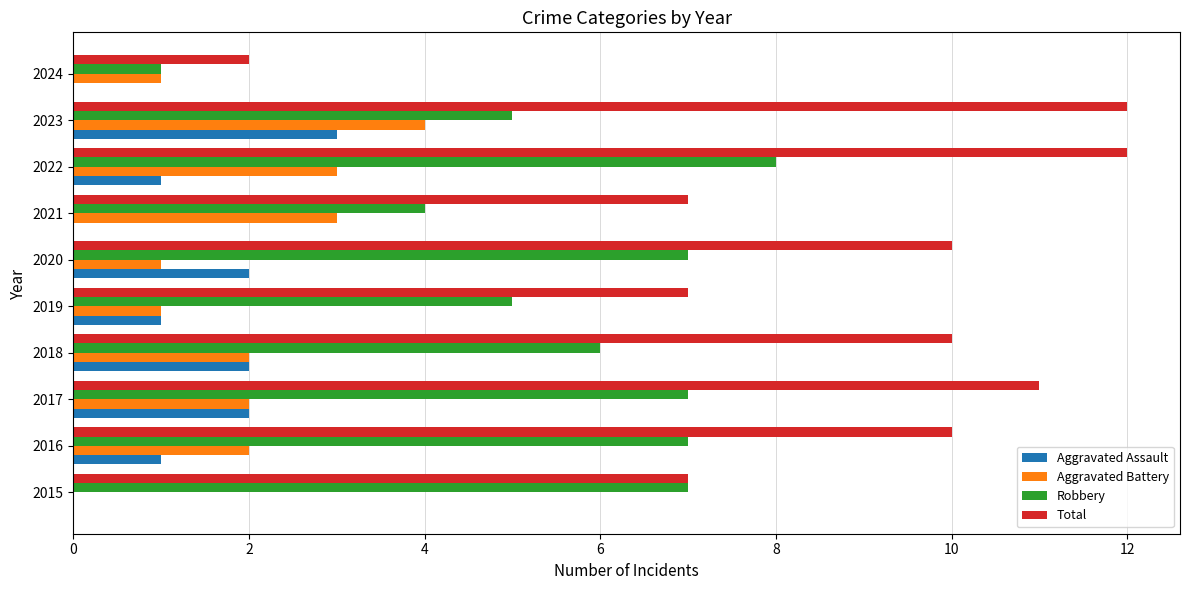

The value of Aggravated Battery at 2015 is 2. True or false?

False